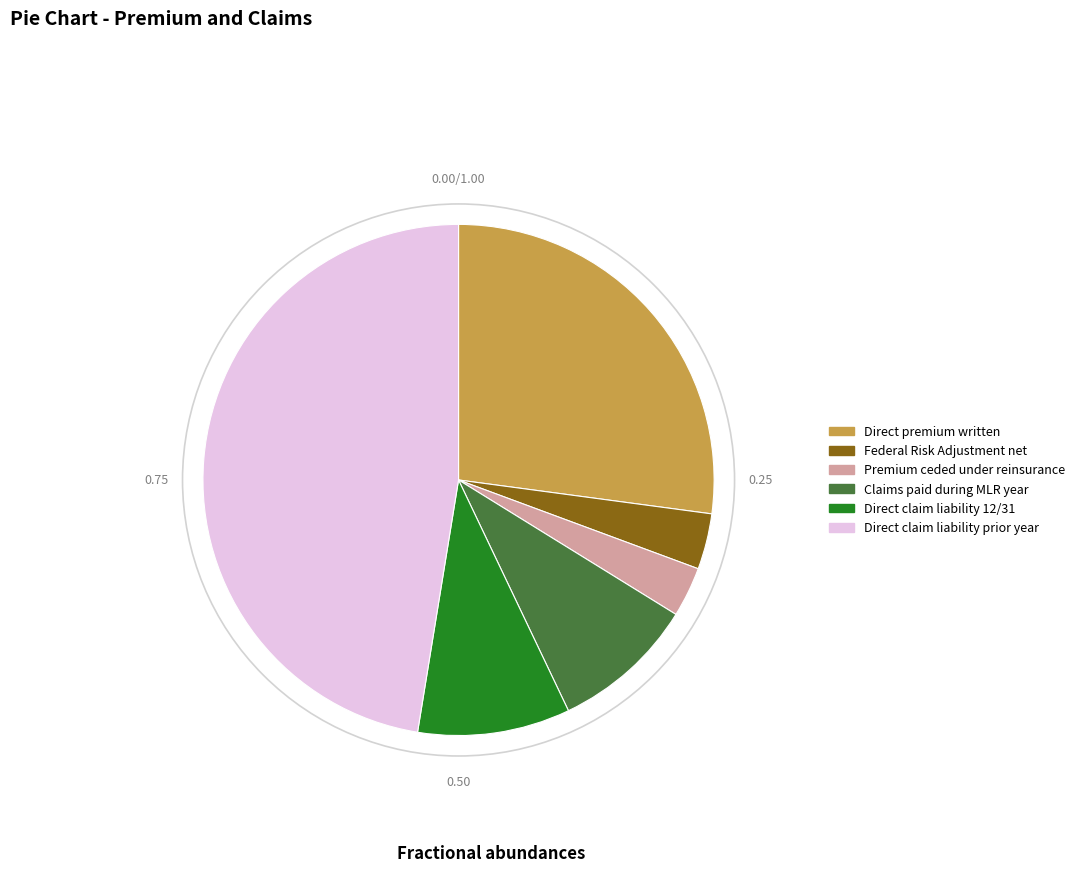

The Direct claim liability 12/31 slice represents 17% of the pie. True or false?

False